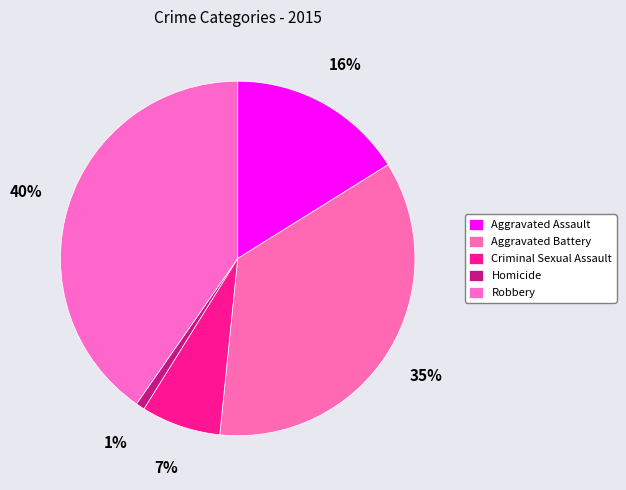

Combined, do Aggravated Battery and Aggravated Assault account for over 50%?

Yes